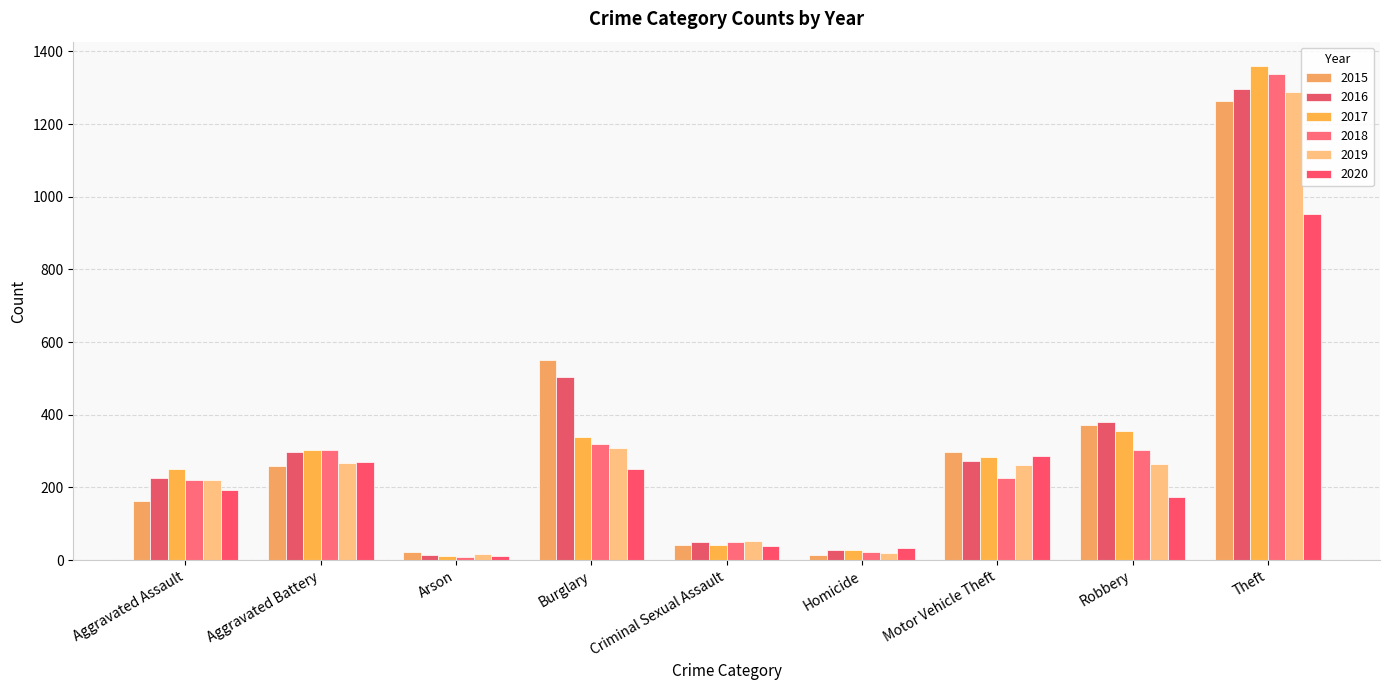

What is the label of the 8th bar from the right?

Aggravated Battery